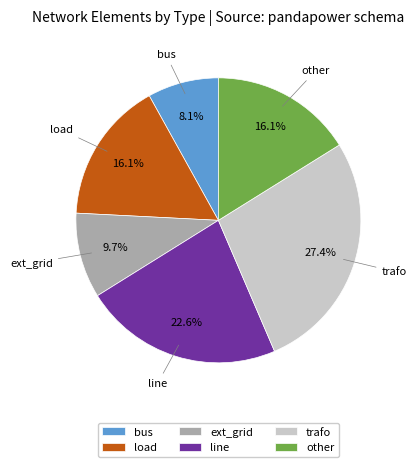

What percentage is NOT represented by other?

83.9%